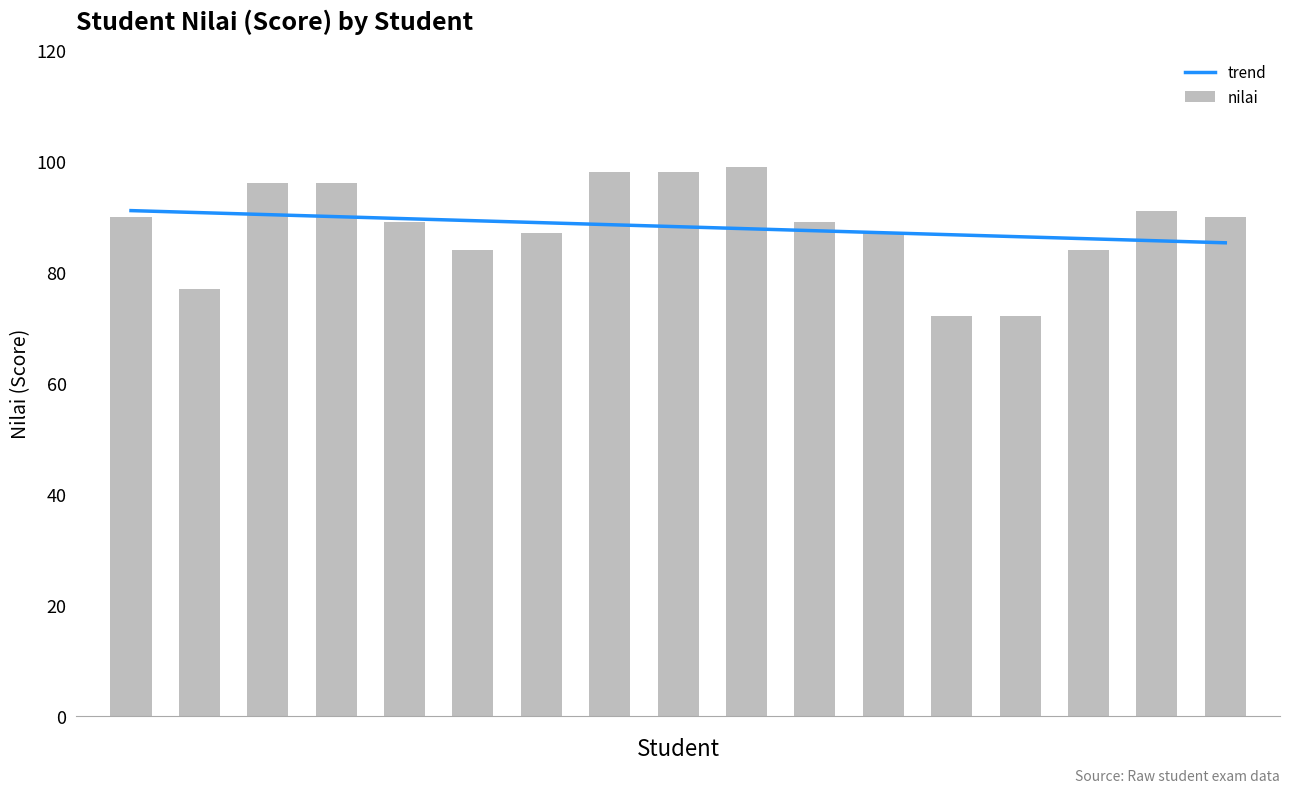

Does the chart contain any negative values?

No